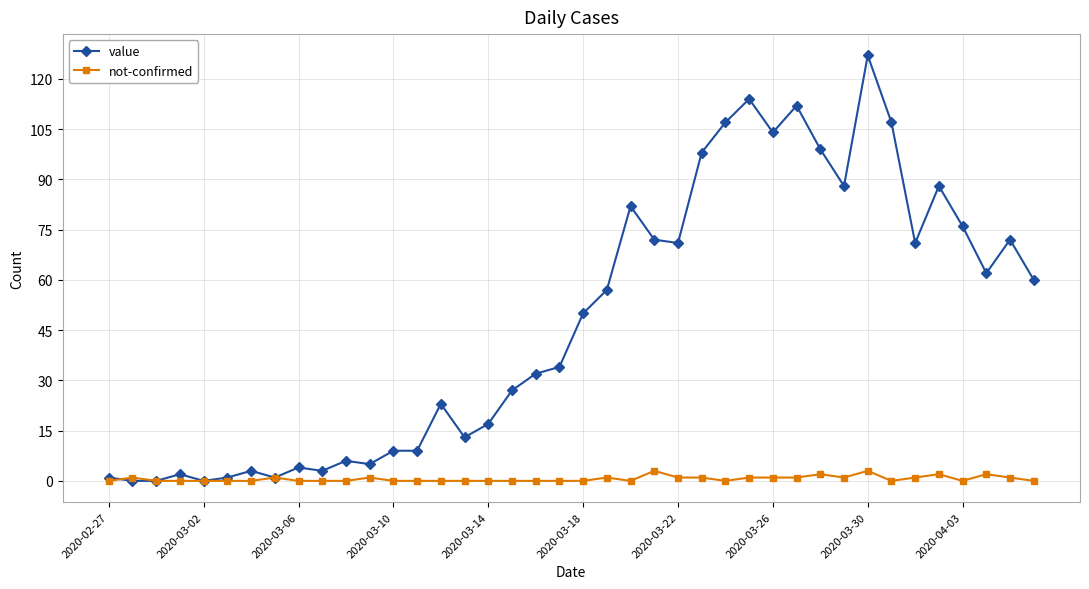

Reading left to right, what are all the values shown in this chart?

value: 1	0	0	2	0	1	3	1	4	3	6	5	9	9	23	13	17	27	32	34	50	57	82	72	71	98	107	114	104	112	99	88	127	107	71	88	76	62	72	60
not-confirmed: 0	1	0	0	0	0	0	1	0	0	0	1	0	0	0	0	0	0	0	0	0	1	0	3	1	1	0	1	1	1	2	1	3	0	1	2	0	2	1	0